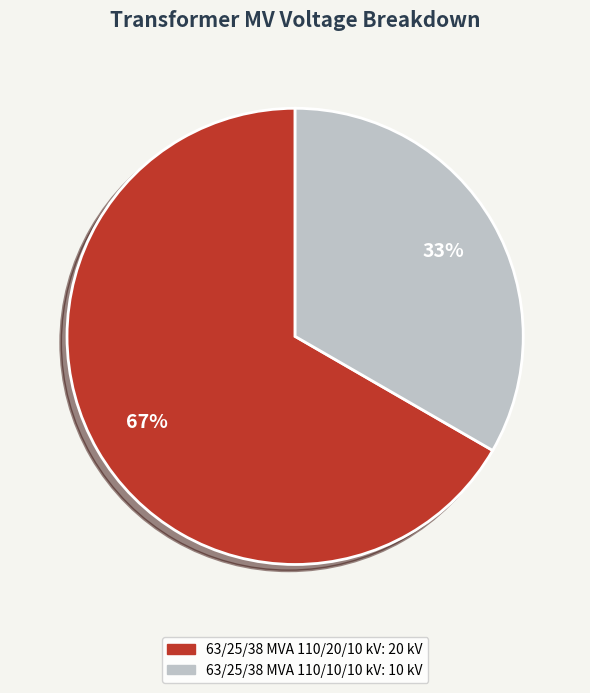

Rank the categories by value from lowest to highest.

63/25/38 MVA 110/10/10 kV, 63/25/38 MVA 110/20/10 kV